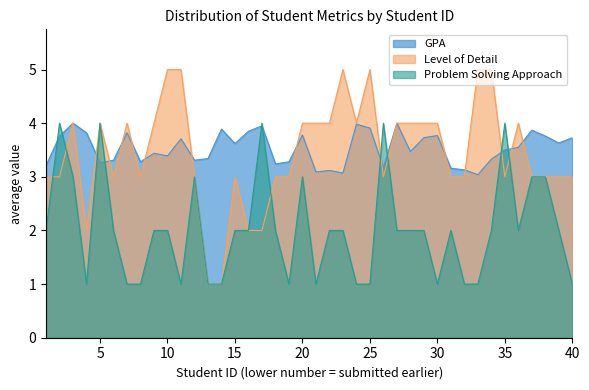

Reading left to right, list all the values displayed in this chart.

GPA: 1=3.2	2=3.8	3=4.0	4=3.8	5=3.3	6=3.3	7=3.8	8=3.3	9=3.4	10=3.4	11=3.7	12=3.3	13=3.3	14=3.9	15=3.6	16=3.9	17=4.0	18=3.2	19=3.3	20=3.8	21=3.1	22=3.1	23=3.1	24=4.0	25=3.9	26=3.2	27=4.0	28=3.5	29=3.7	30=3.8	31=3.2	32=3.1	33=3.0	34=3.3	35=3.5	36=3.5	37=3.9	38=3.8	39=3.6	40=3.7
Level of Detail: 1=3.0	2=3.0	3=4.0	4=2.0	5=4.0	6=3.0	7=4.0	8=3.0	9=4.0	10=5.0	11=5.0	12=3.0	13=1.0	14=1.0	15=3.0	16=2.0	17=2.0	18=3.0	19=3.0	20=4.0	21=4.0	22=4.0	23=5.0	24=4.0	25=5.0	26=3.0	27=4.0	28=4.0	29=4.0	30=4.0	31=3.0	32=3.0	33=5.0	34=5.0	35=3.0	36=4.0	37=3.0	38=3.0	39=3.0	40=3.0
Problem Solving Approach: 1=2.0	2=4.0	3=3.0	4=1.0	5=4.0	6=2.0	7=1.0	8=1.0	9=2.0	10=2.0	11=1.0	12=3.0	13=1.0	14=1.0	15=2.0	16=2.0	17=4.0	18=2.0	19=1.0	20=3.0	21=1.0	22=2.0	23=2.0	24=1.0	25=1.0	26=4.0	27=2.0	28=2.0	29=2.0	30=1.0	31=2.0	32=1.0	33=1.0	34=2.0	35=4.0	36=2.0	37=3.0	38=3.0	39=2.0	40=1.0